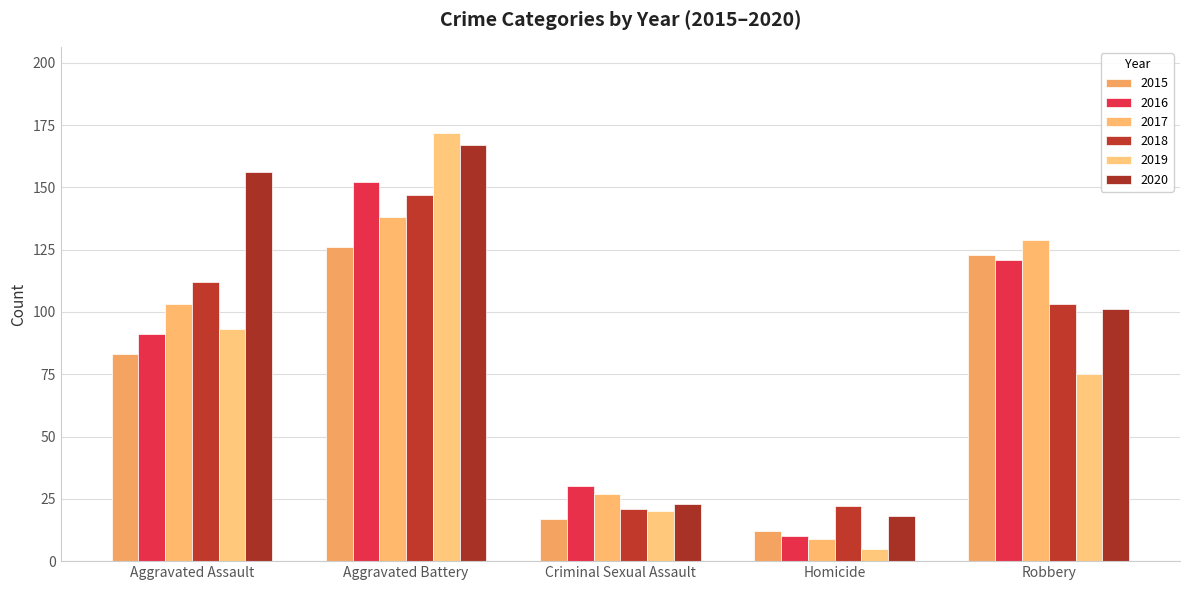

Where does the 2019 series first go above 75?

Aggravated Assault